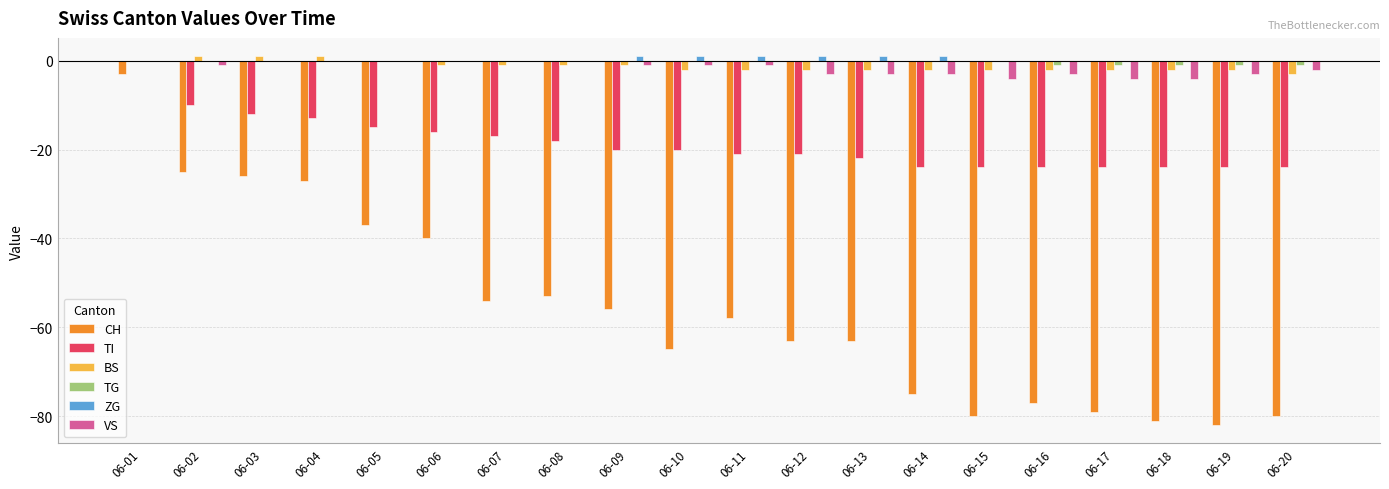

At which category is the sum across all series the highest?

06-01